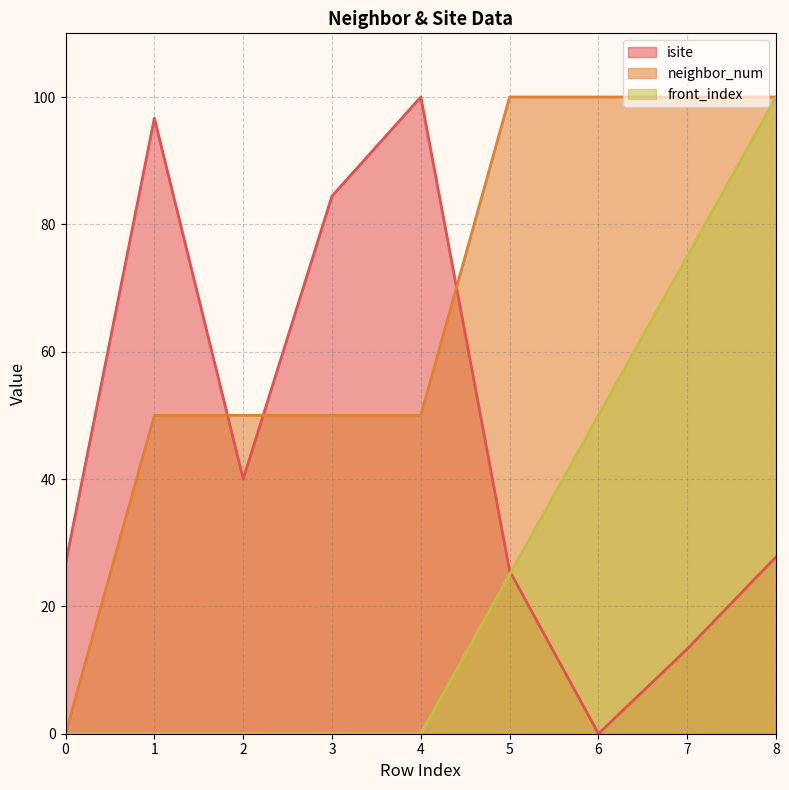

How many values in the neighbor_num series are below 50?

1